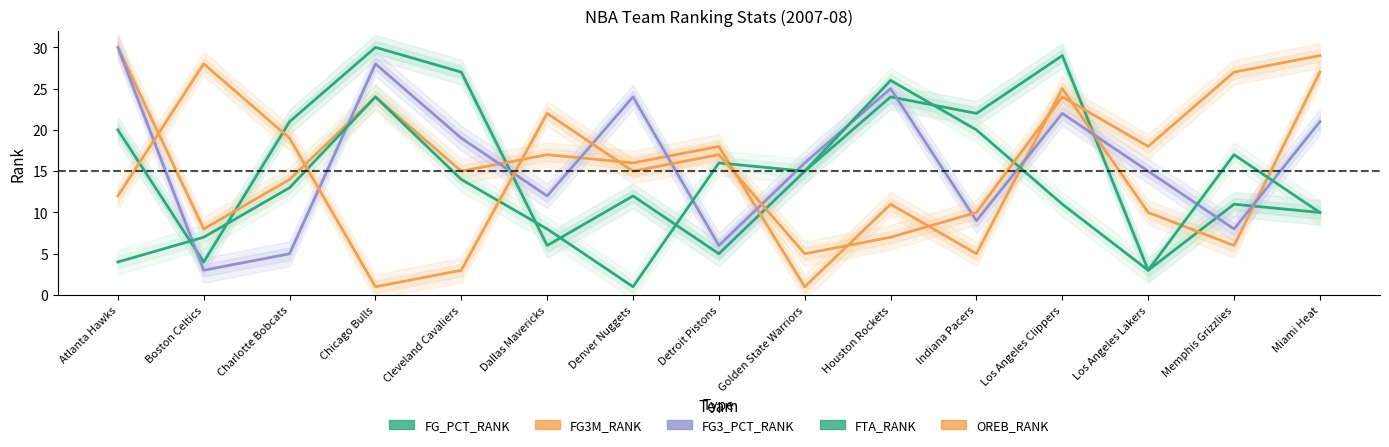

Reading left to right, list all the values displayed in this chart.

FG_PCT_RANK: 20	4	21	30	27	6	12	5	15	24	22	29	3	11	10
FG3M_RANK: 30	8	14	24	15	17	16	18	1	11	5	25	10	6	27
FG3_PCT_RANK: 30	3	5	28	19	12	24	6	16	25	9	22	15	8	21
FTA_RANK: 4	7	13	24	14	8	1	16	15	26	20	11	3	17	10
OREB_RANK: 12	28	19	1	3	22	15	17	5	7	10	24	18	27	29